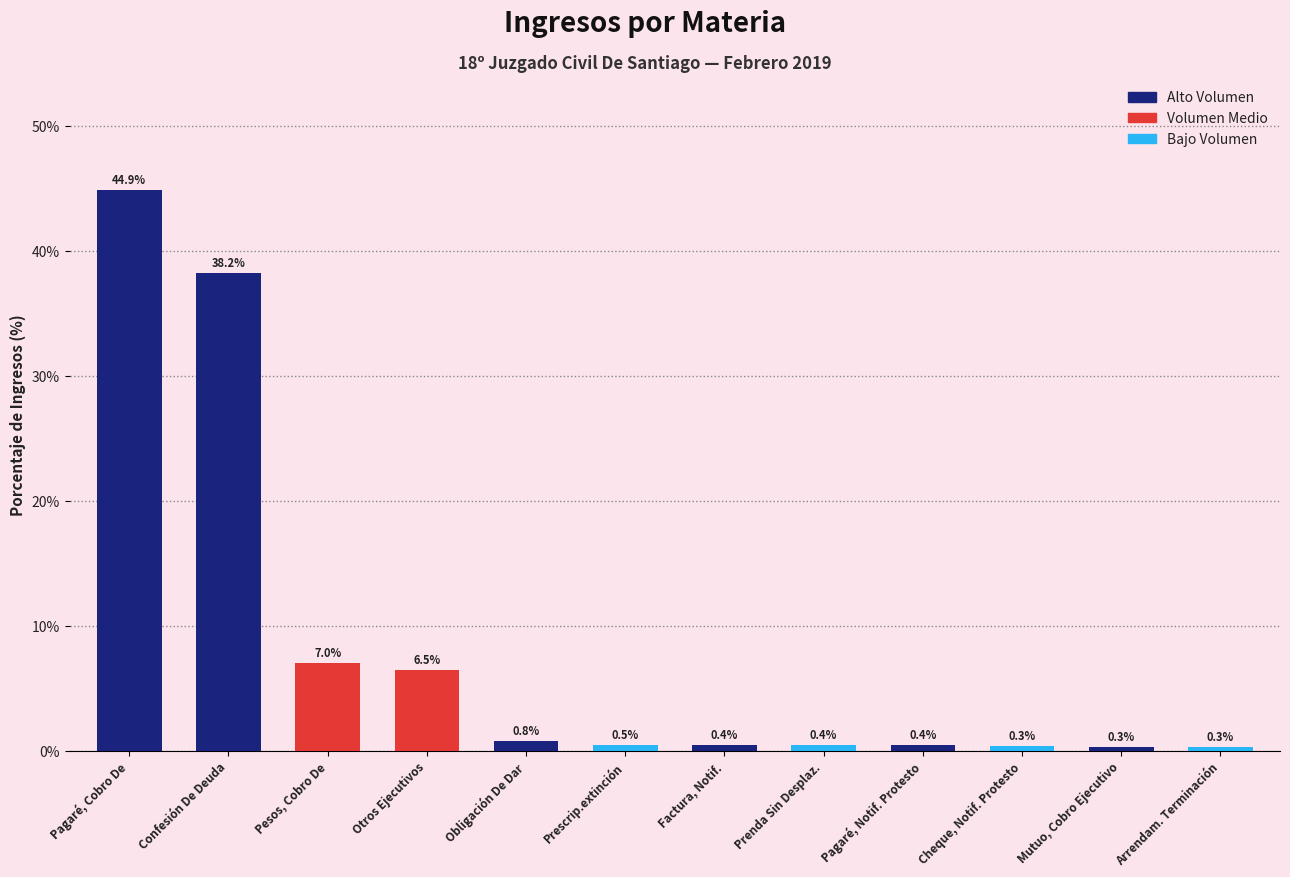

What is the average value?

8.3